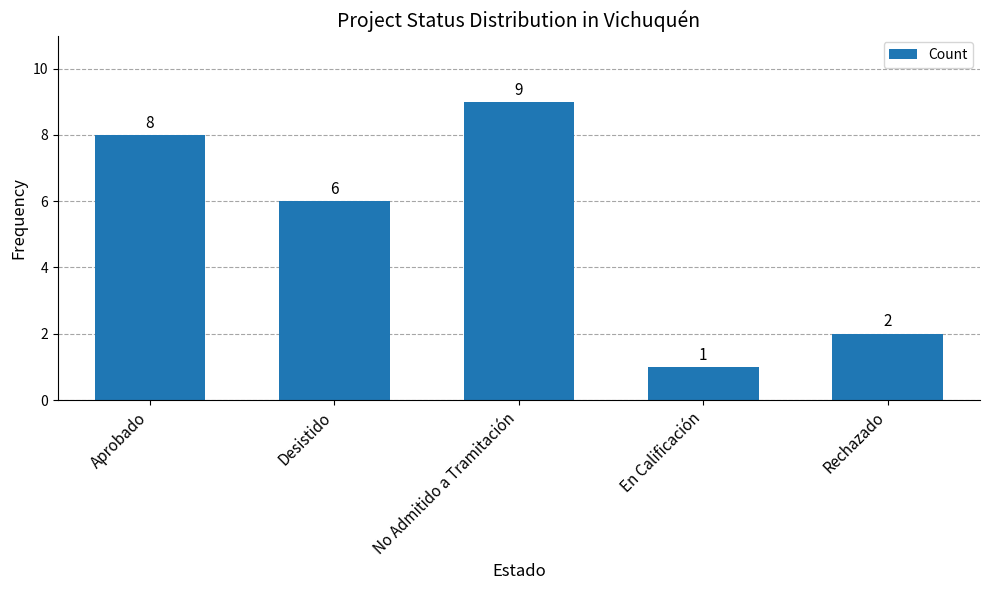

How many data points are less than 6?

2